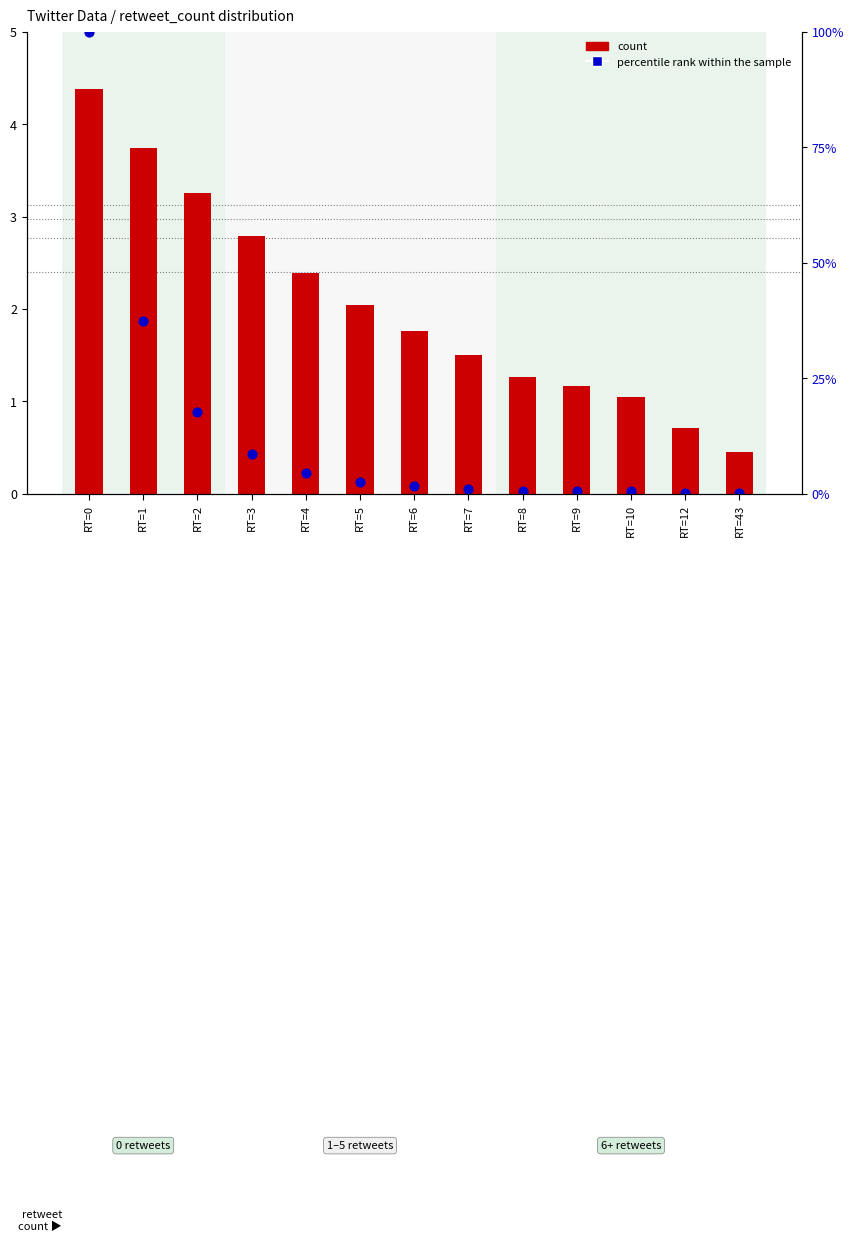

Which series reaches the minimum Y coordinate?

percentile rank within the sample